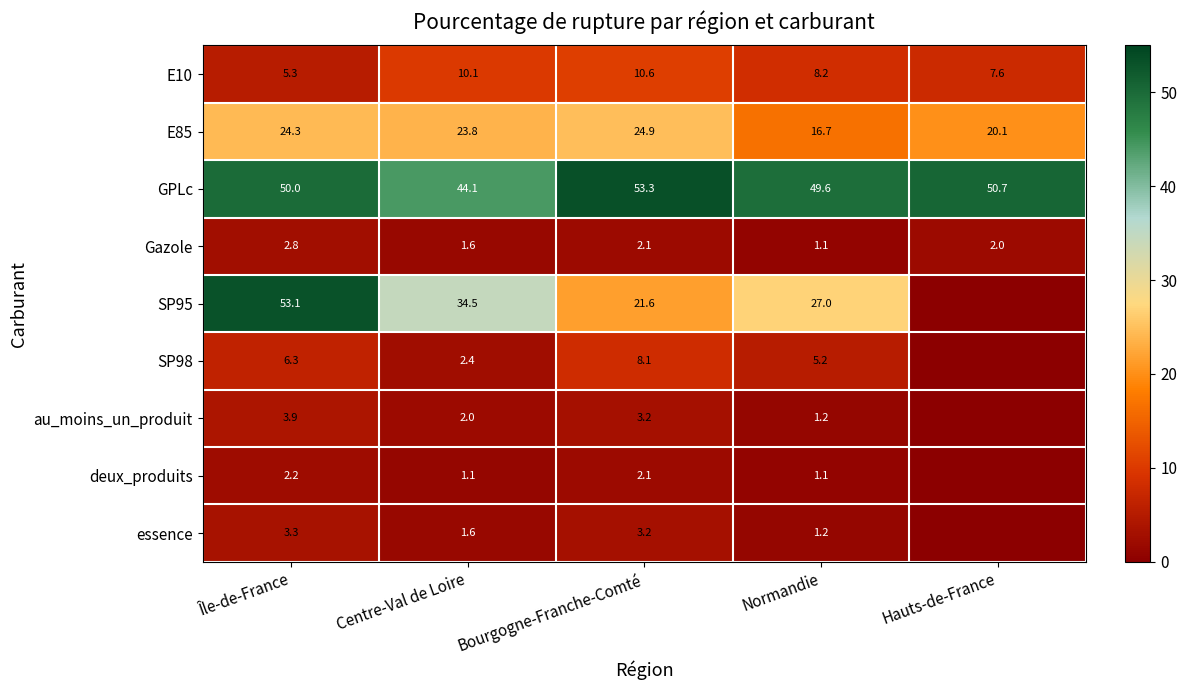

What is the sum of all E10 values?

41.8